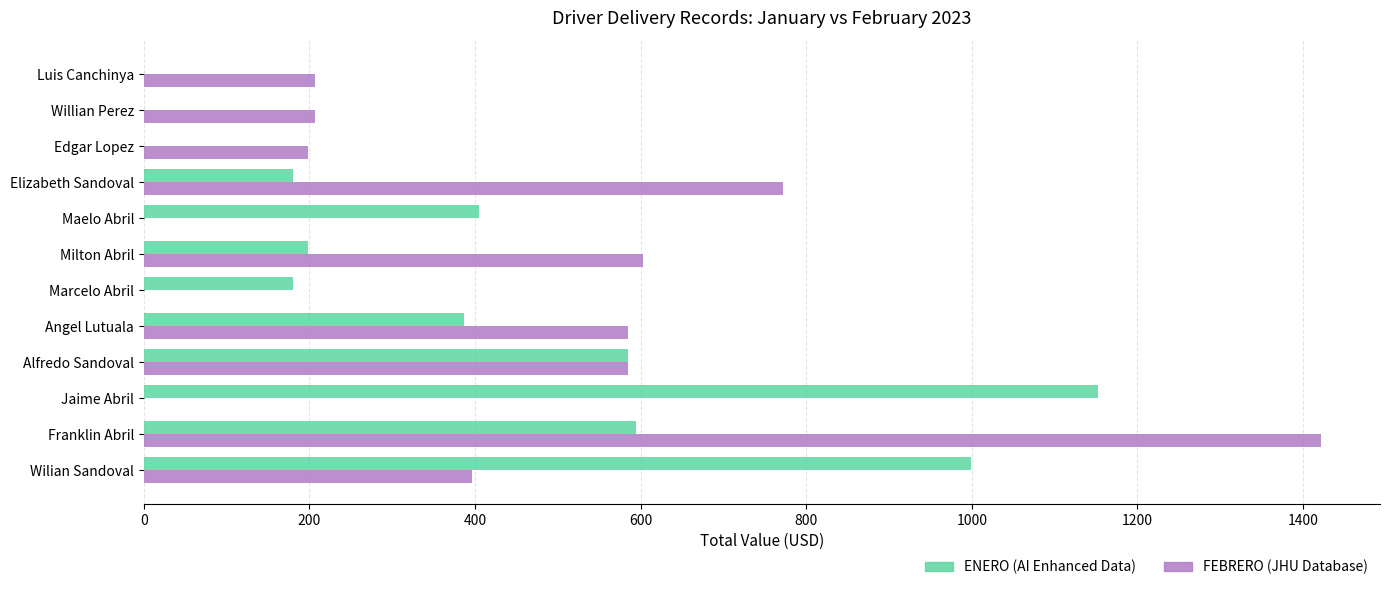

What is the total value across all series at Luis Canchinya?

207